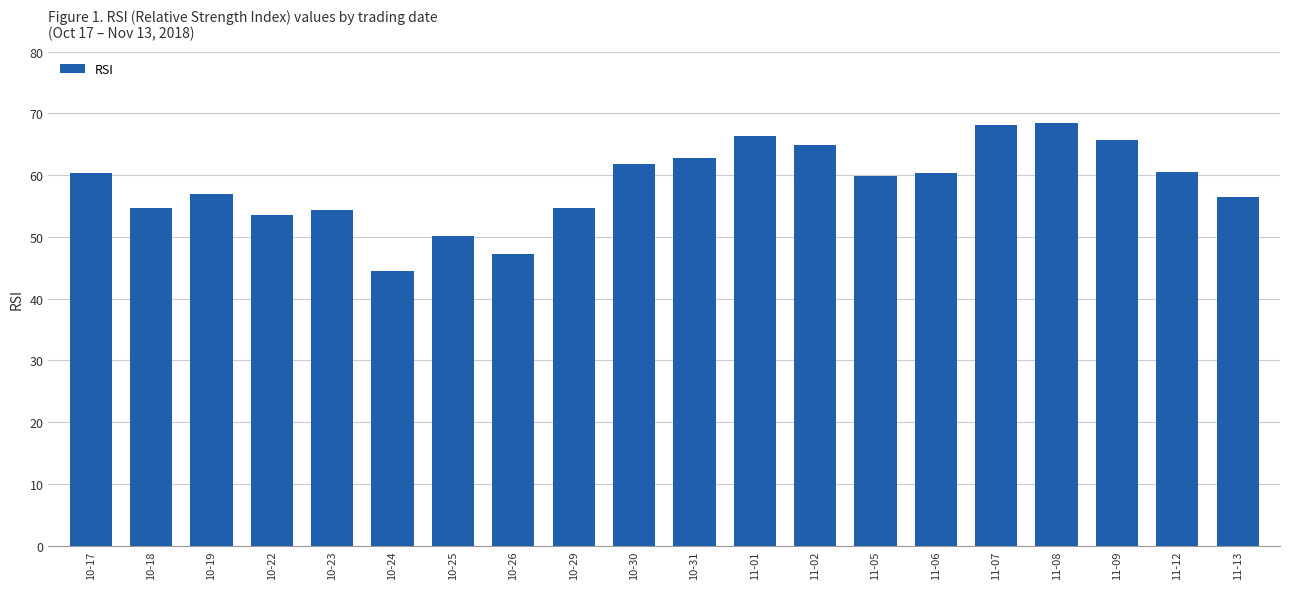

What is the average value?

58.6